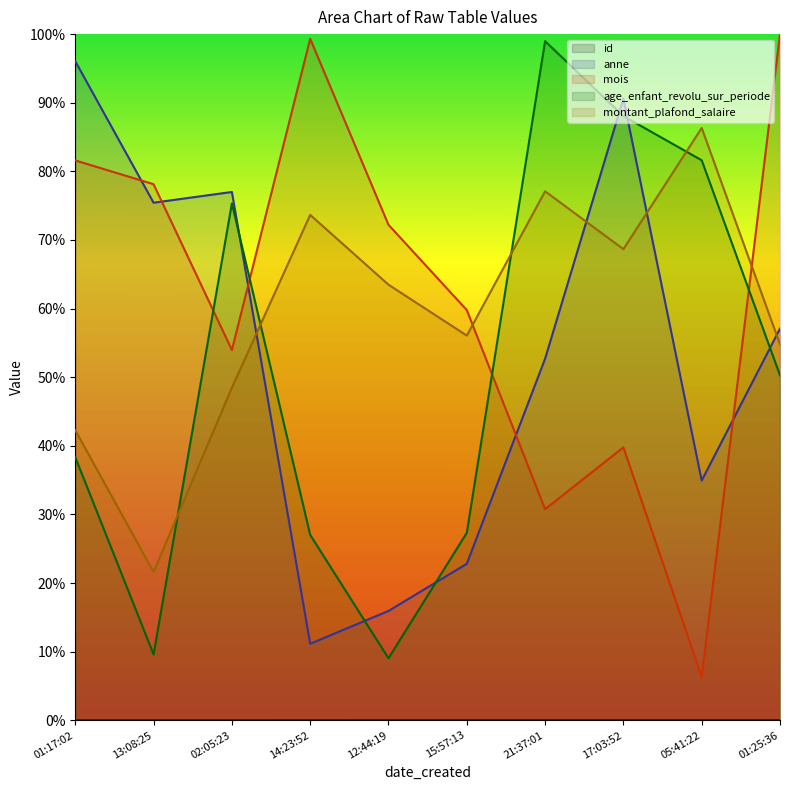

In anne, how many points are higher than both neighbors (excluding endpoints)?

2